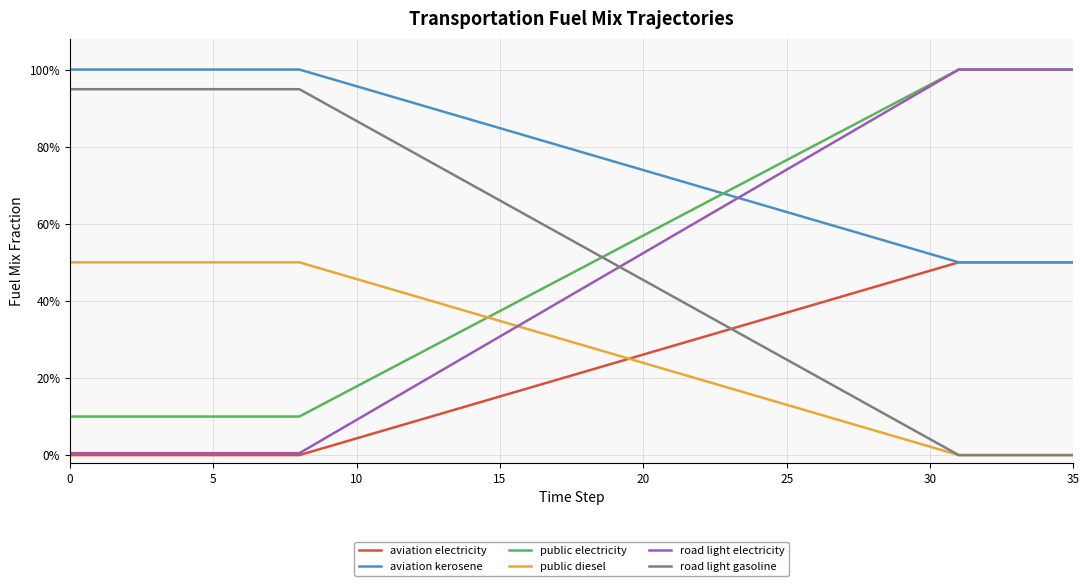

True or false: public diesel and aviation kerosene cross at least once.

False